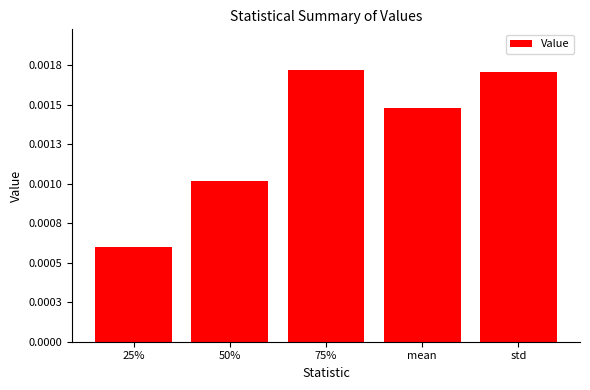

Which label corresponds to the largest value in the chart?

75%